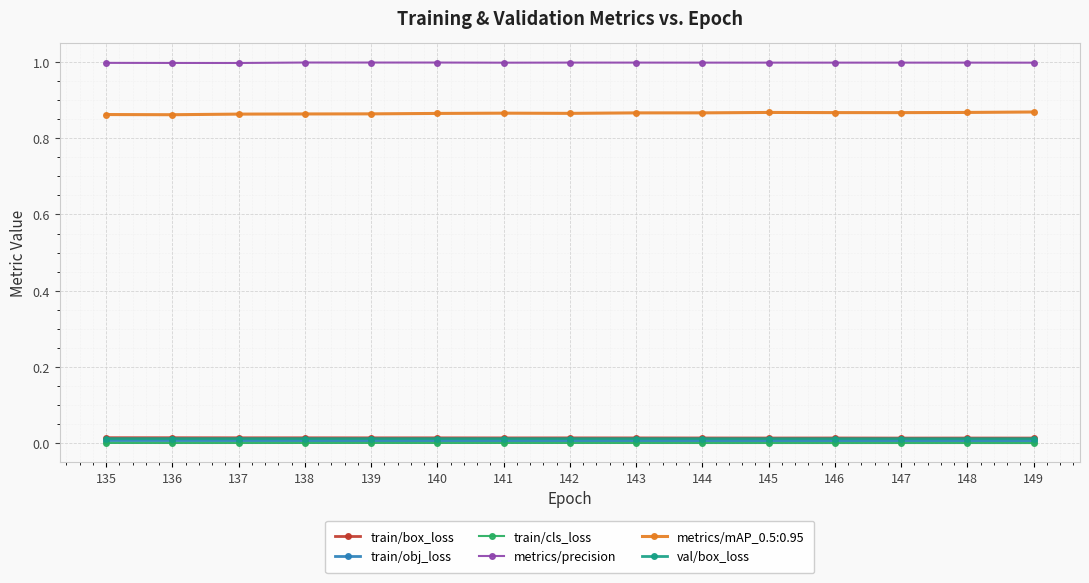

True or false: metrics/precision has more than 2 interior local peaks.

True